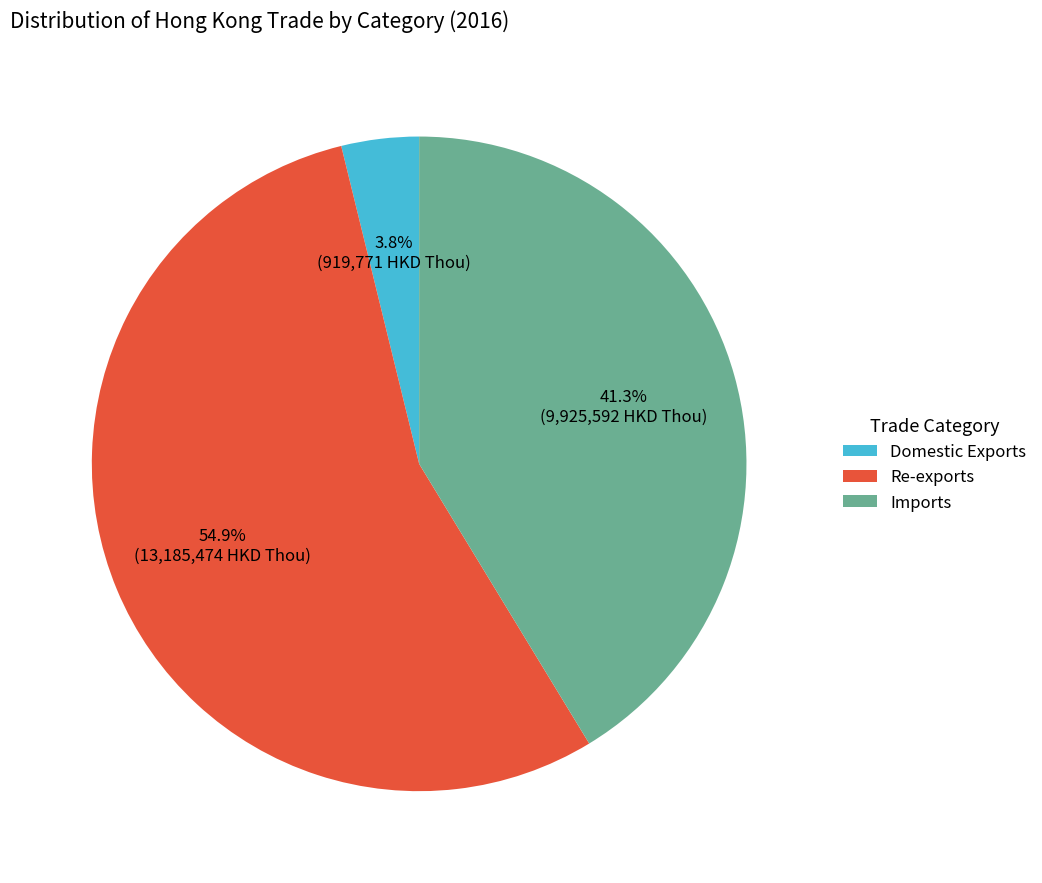

Rank the categories by value from highest to lowest.

Re-exports, Imports, Domestic Exports